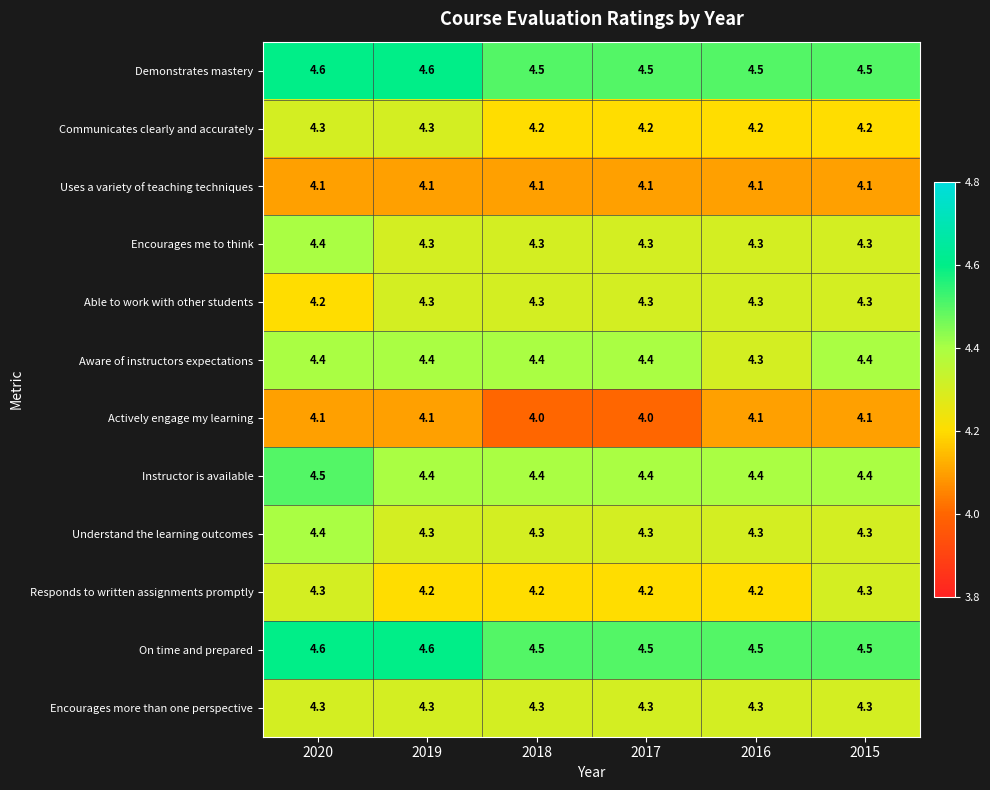

What is the maximum value for Able to work with other students?

4.3